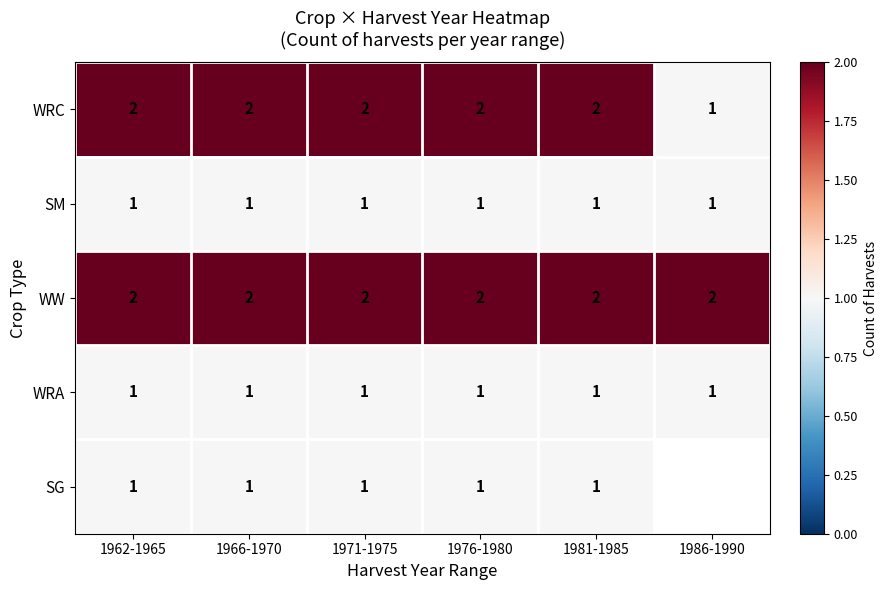

What is the sum of all WRC values?

11